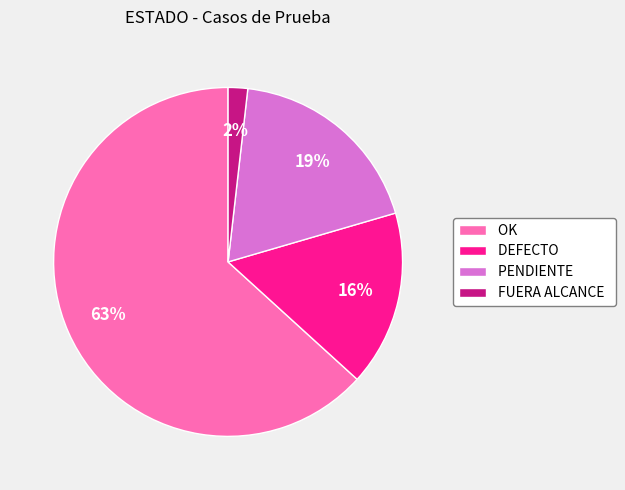

Which slice is the smallest?

FUERA ALCANCE